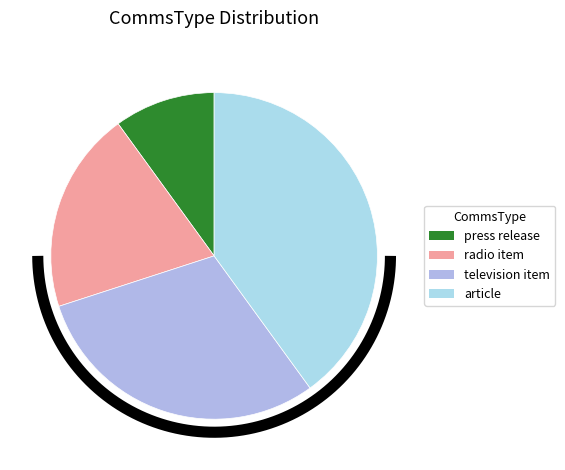

To the nearest percent, what portion does press release represent?

10%